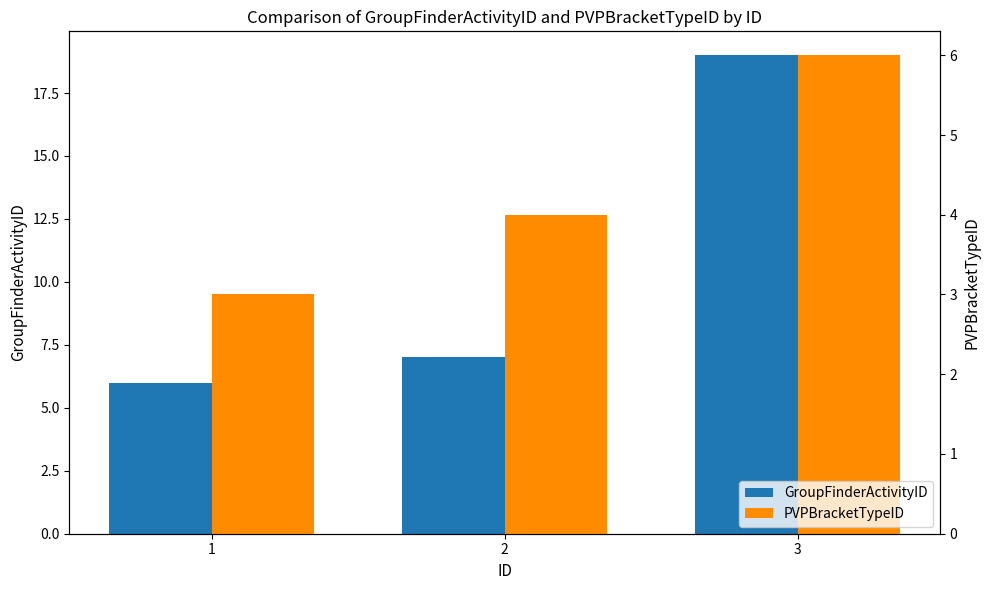

How many values in the PVPBracketTypeID series are below 4?

1